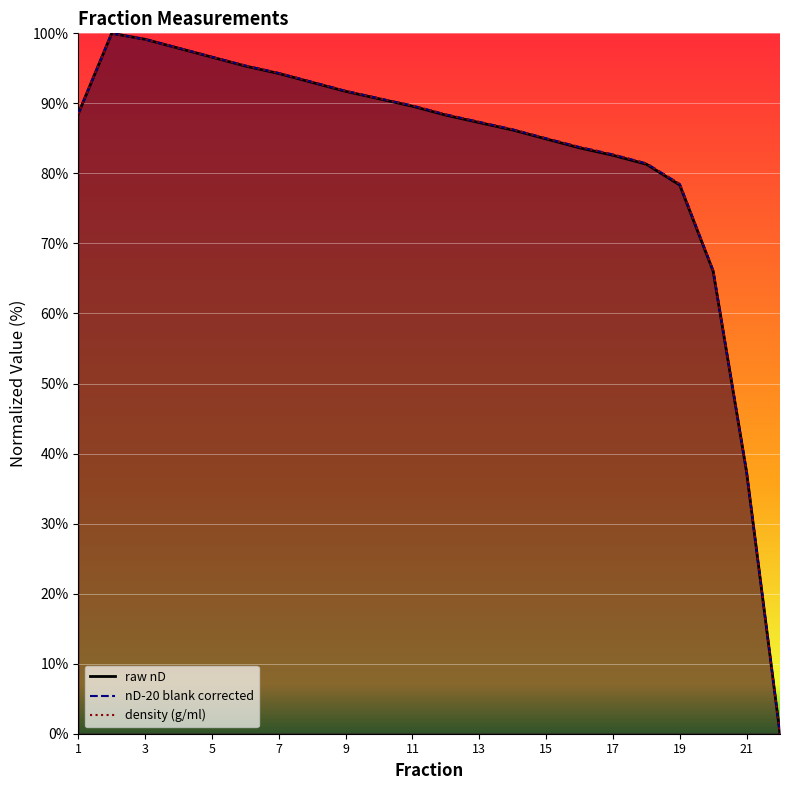

True or false: nD-20 blank corrected has more than 2 interior local peaks.

False